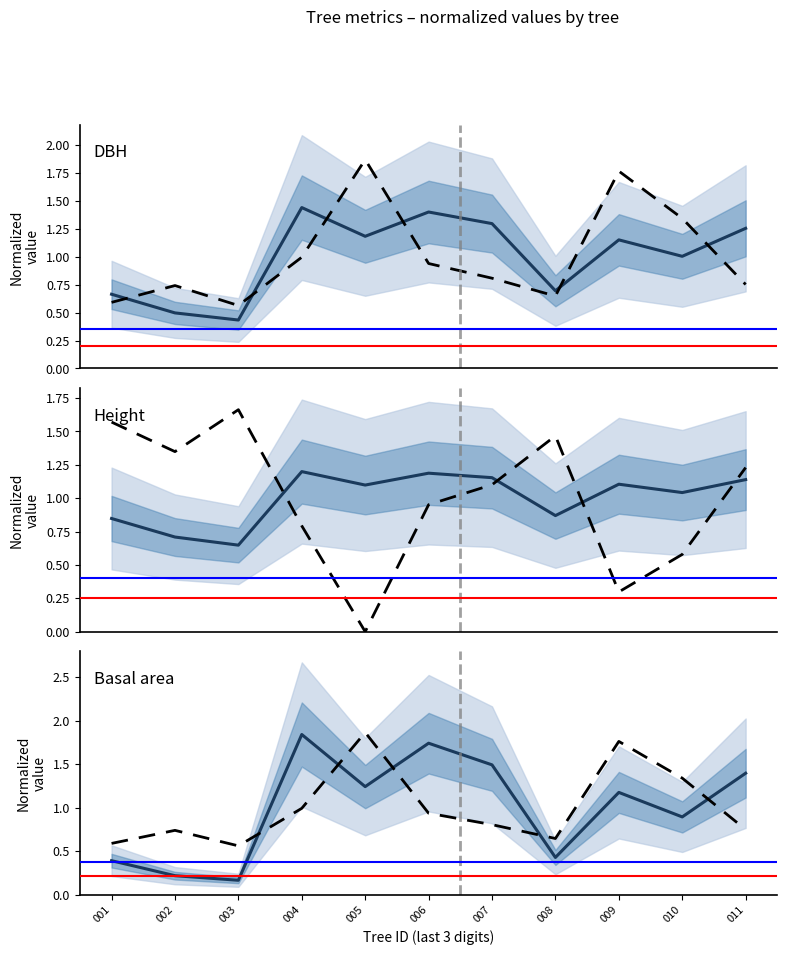

Is it true that Height equals 1.1 at 005?

True